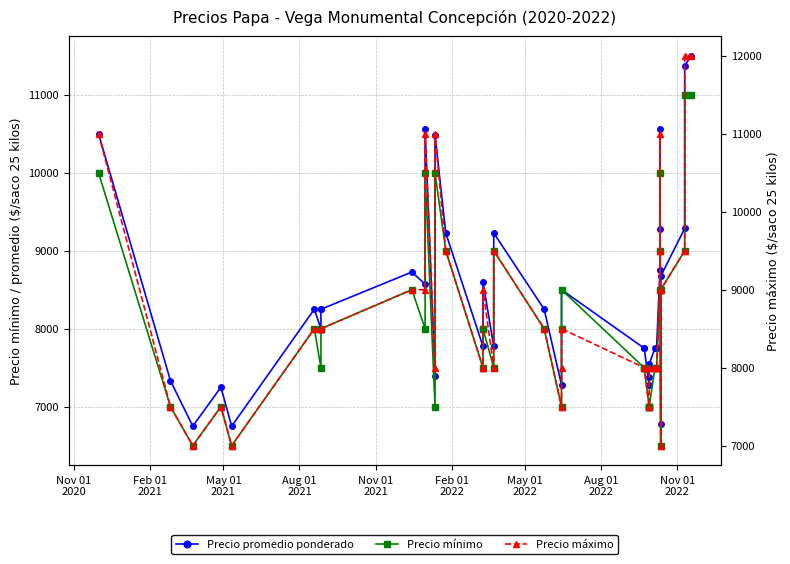

Count the Precio máximo values in the range 8000 to 9500.

27